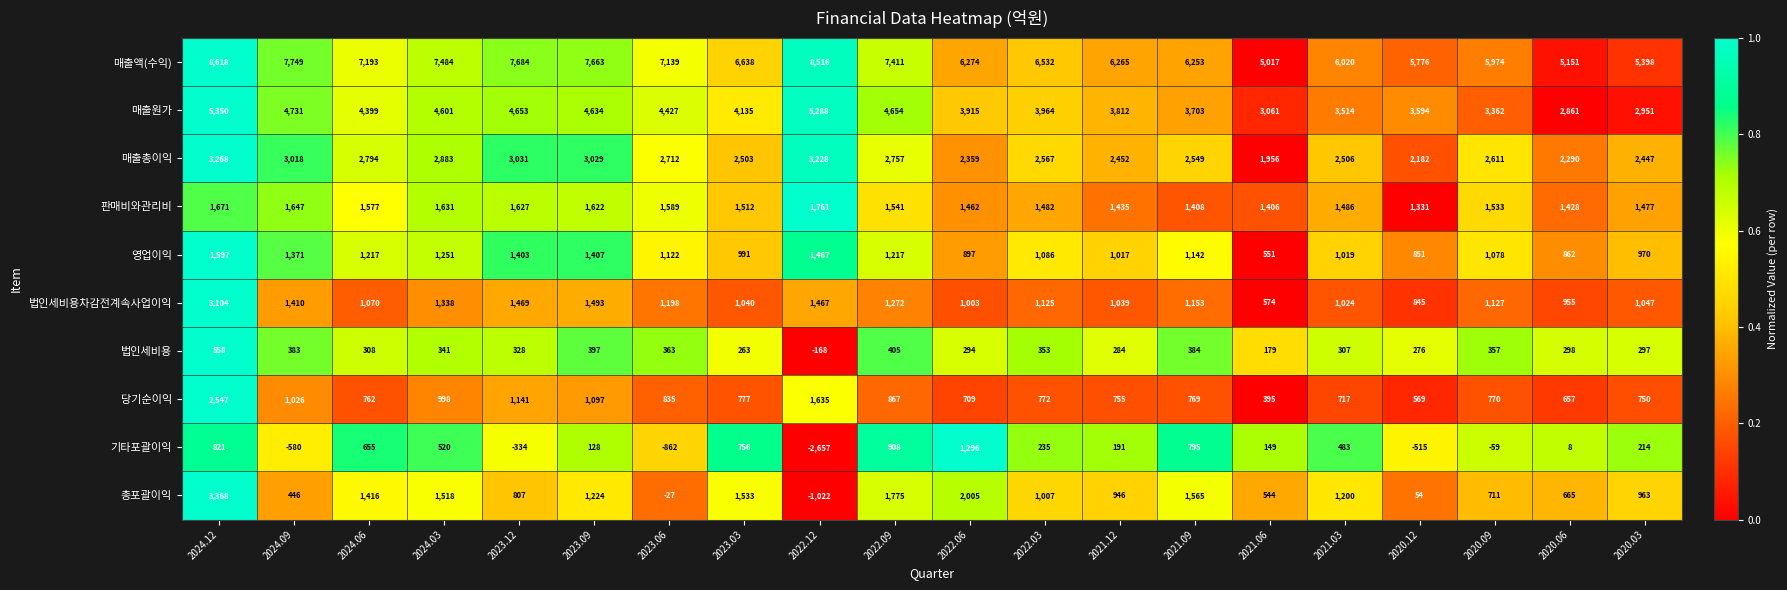

Where is 총포괄이익 nearest to the value 1173?

2021.03